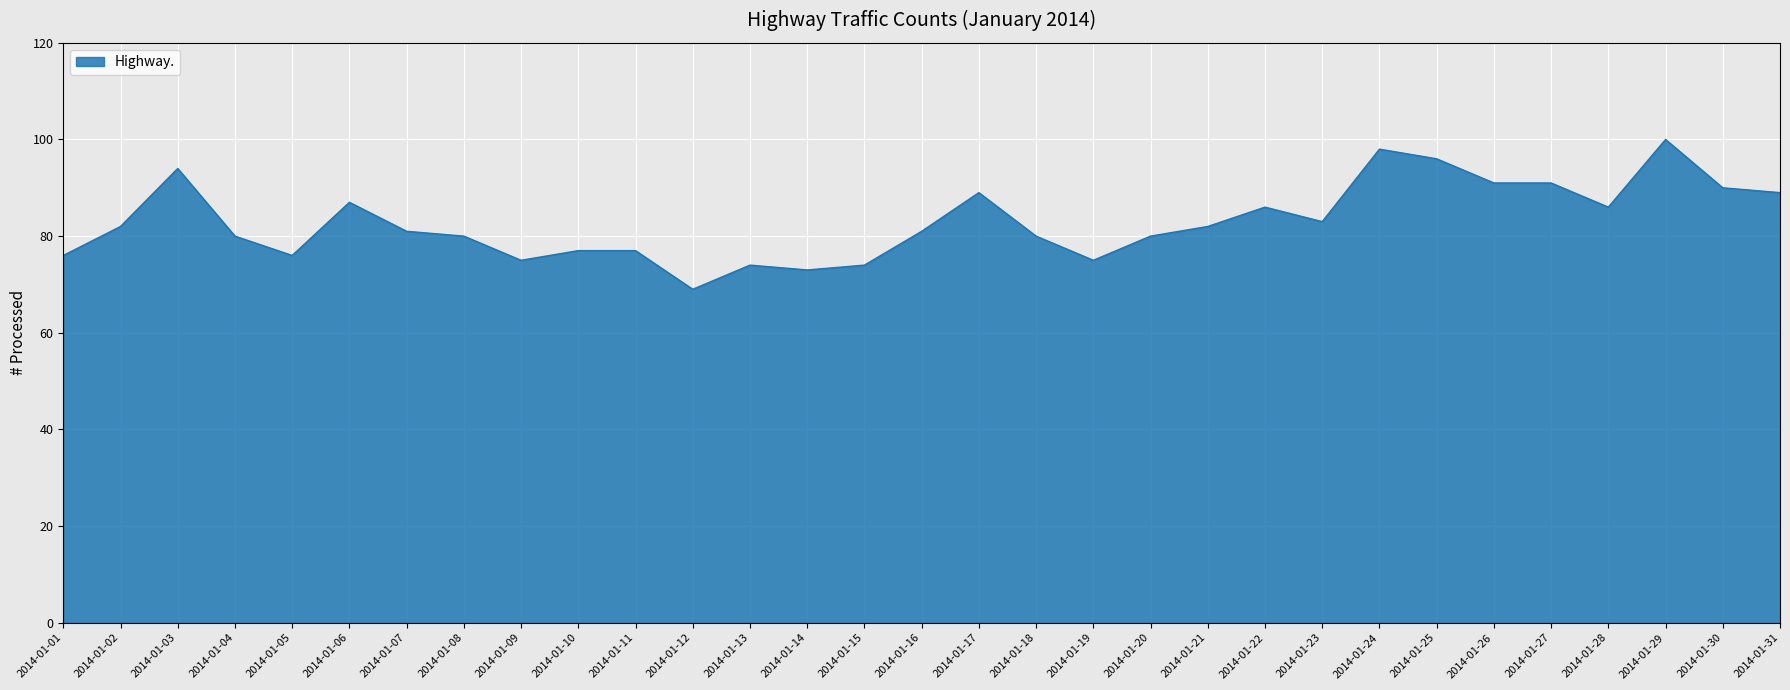

How many distinct data groups are displayed?

1